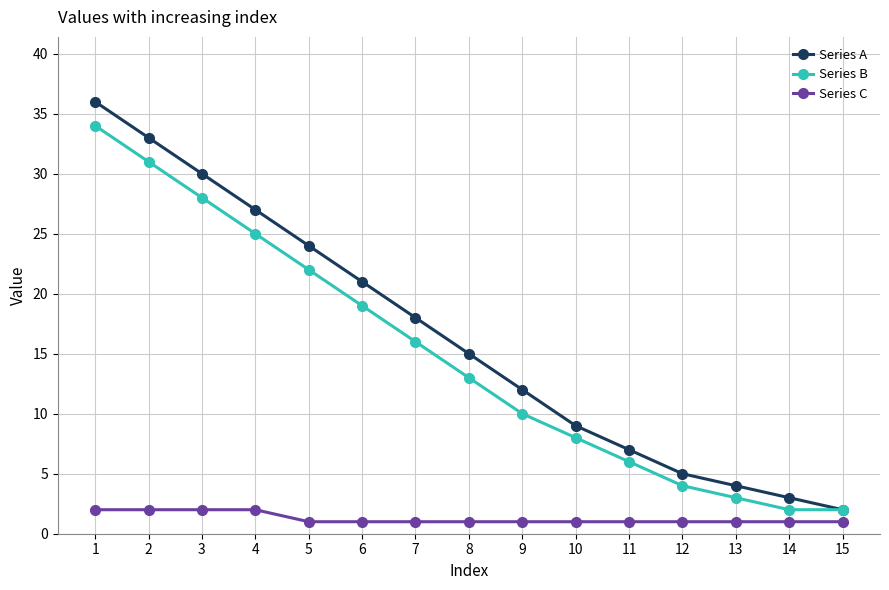

The Series B series shows 4 at 10. True or false?

False